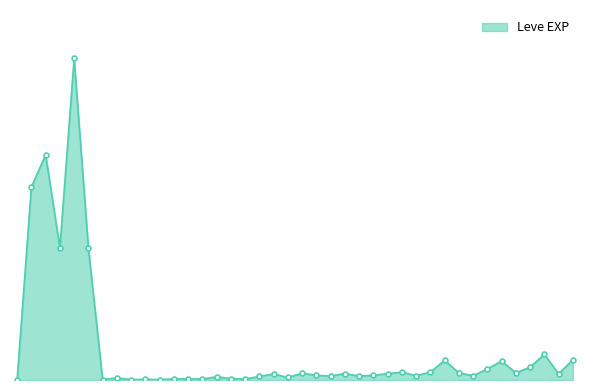

At which category does the data reach its first local valley?

1